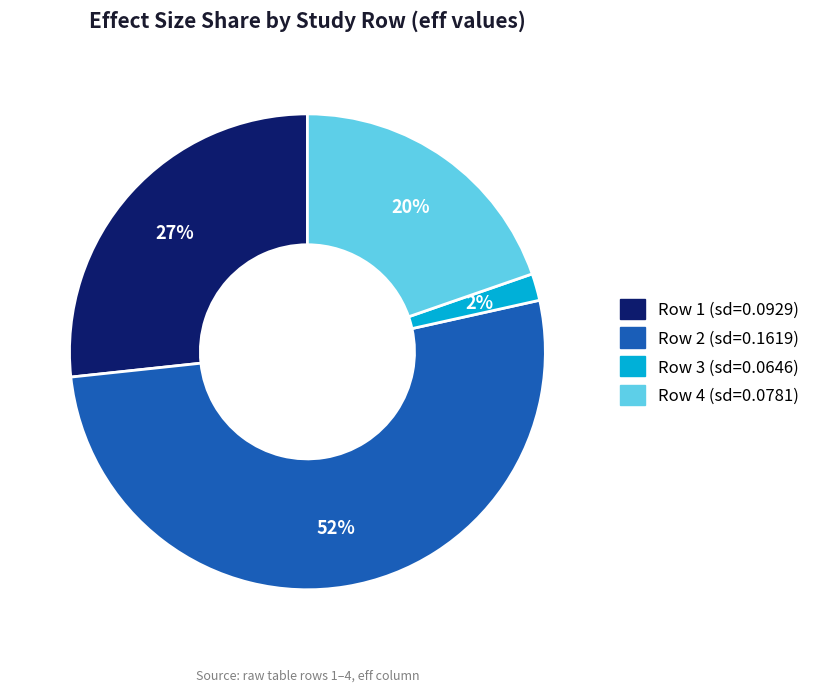

To the nearest percent, what is the difference between the largest and smallest slice percentages?

50%